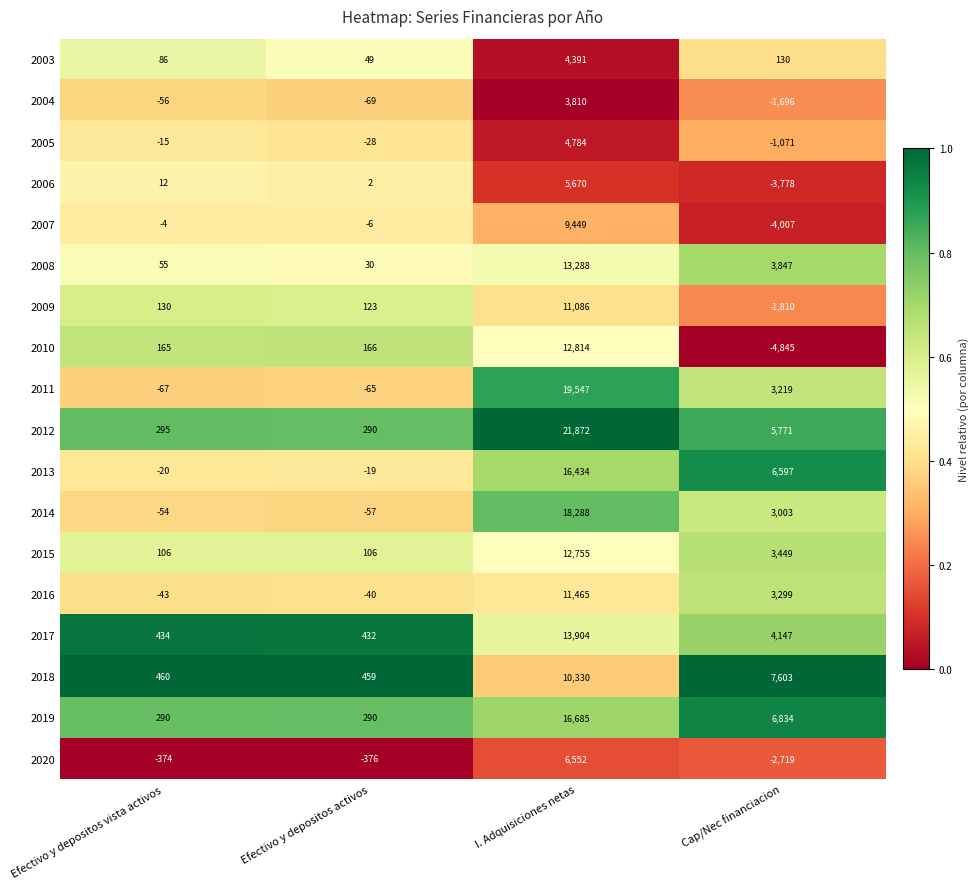

What is the spread (max minus min) of values at Efectivo y depositos activos?

835